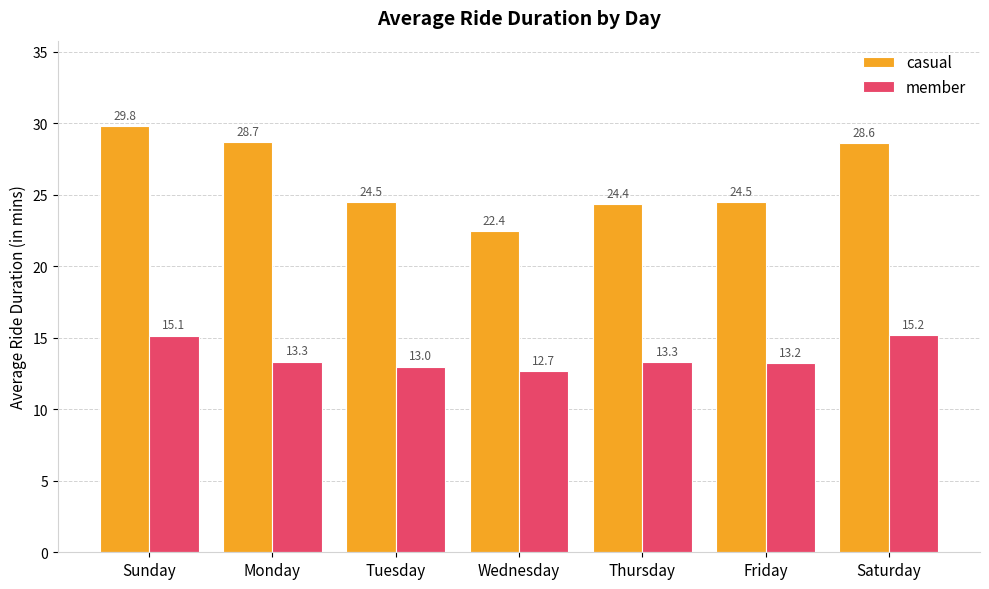

What is the approximate value of member at Sunday?

15.1